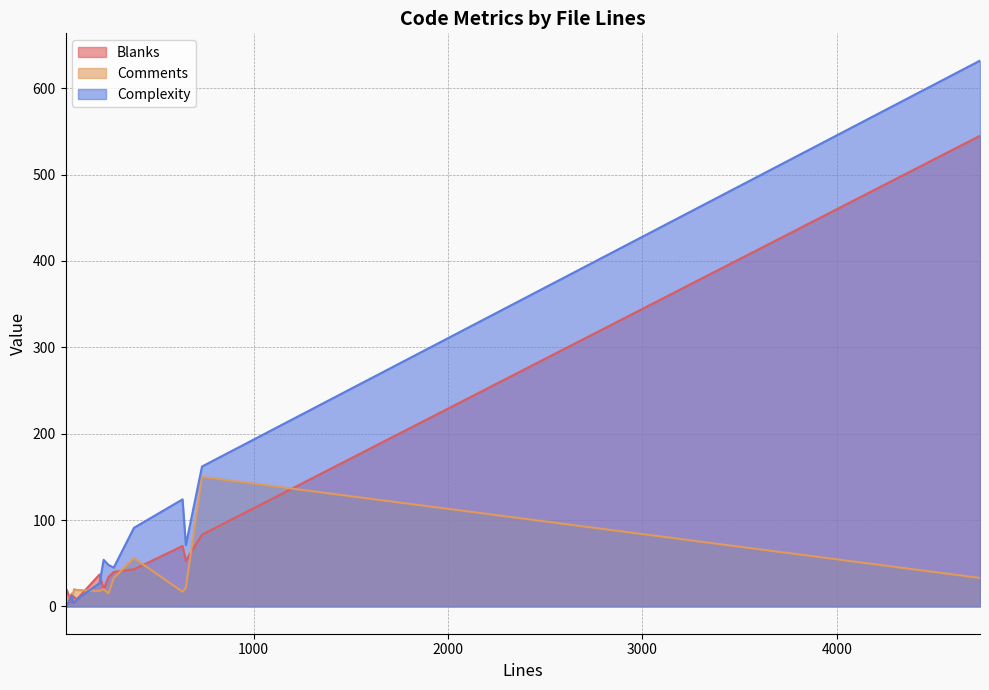

What position from the left is 280?

6